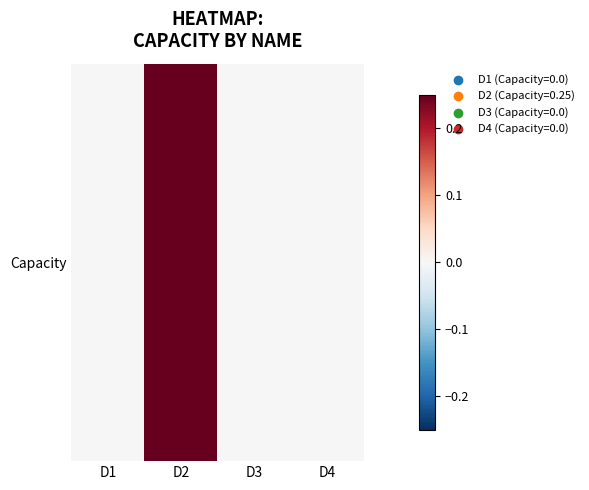

Which has a higher value, D2 or D1?

D2